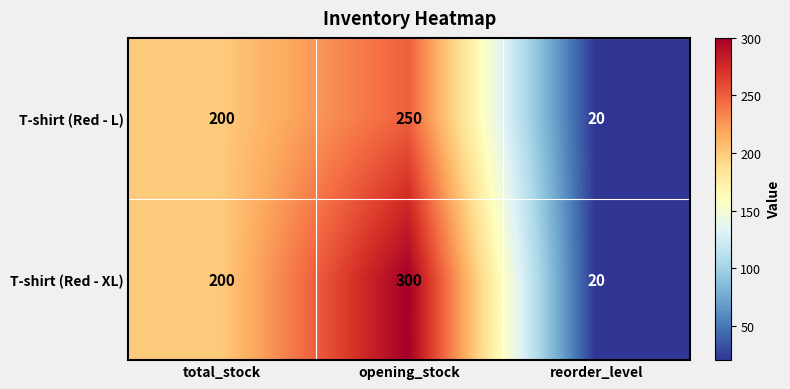

Reading right to left, transcribe all the data shown in this chart.

T-shirt (Red - L): reorder_level=20	opening_stock=250	total_stock=200
T-shirt (Red - XL): reorder_level=20	opening_stock=300	total_stock=200